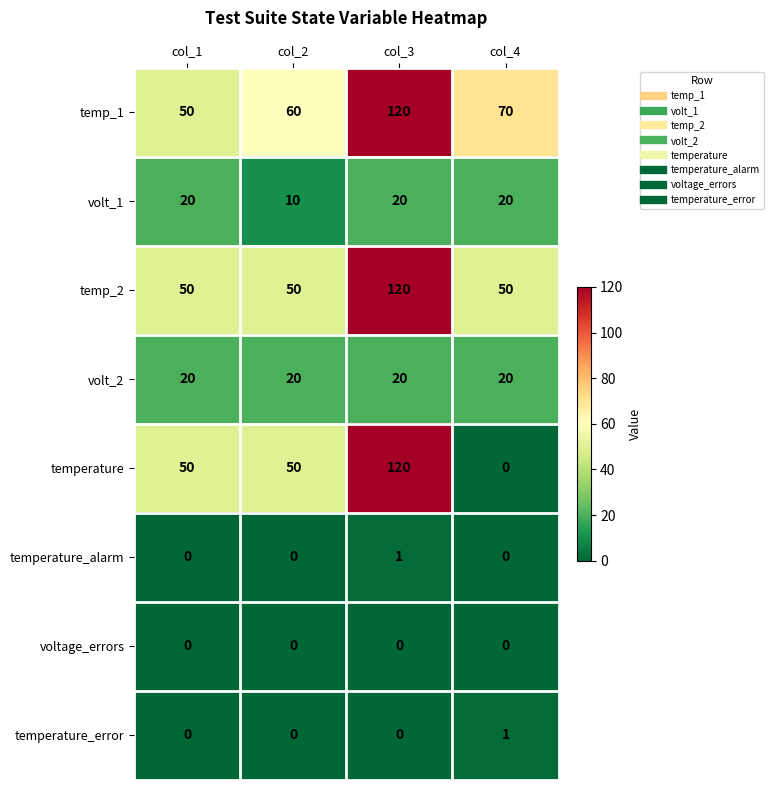

Is it true that volt_2 equals 7 at col_4?

False